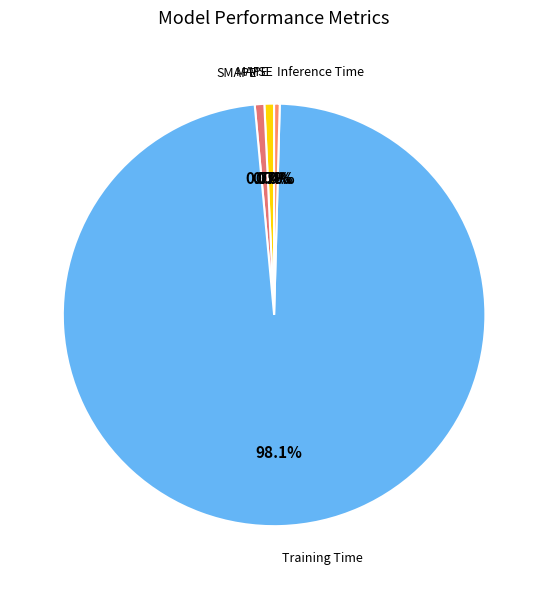

How many segments does this pie chart have?

5